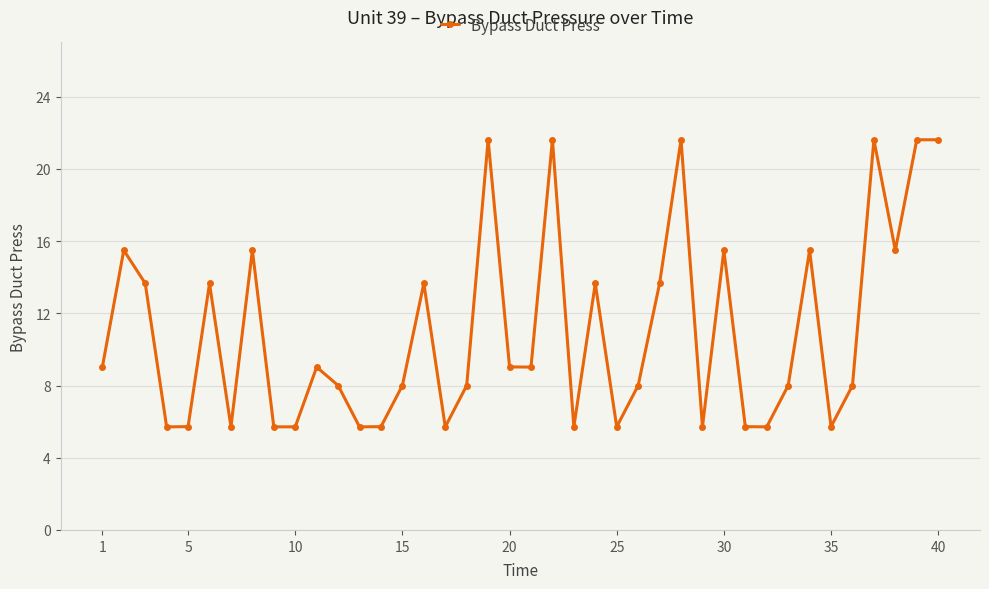

How many values exceed 9?

20